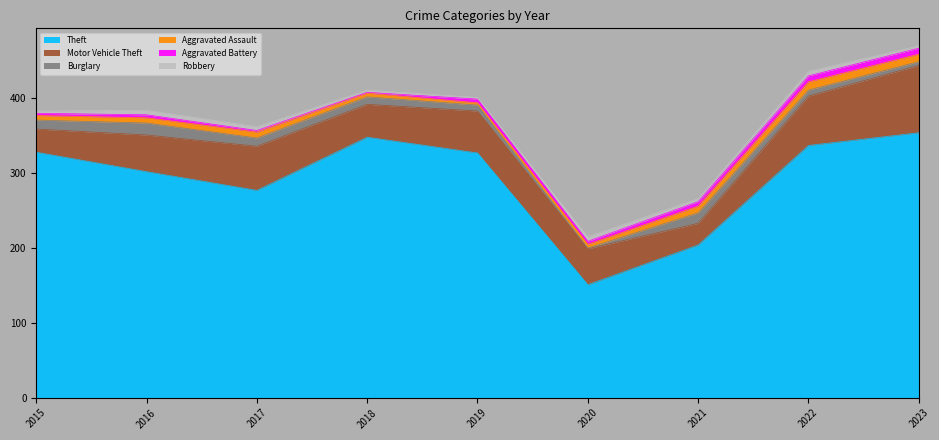

Is the value of Robbery at 2023 greater than the value of Motor Vehicle Theft at 2015?

No